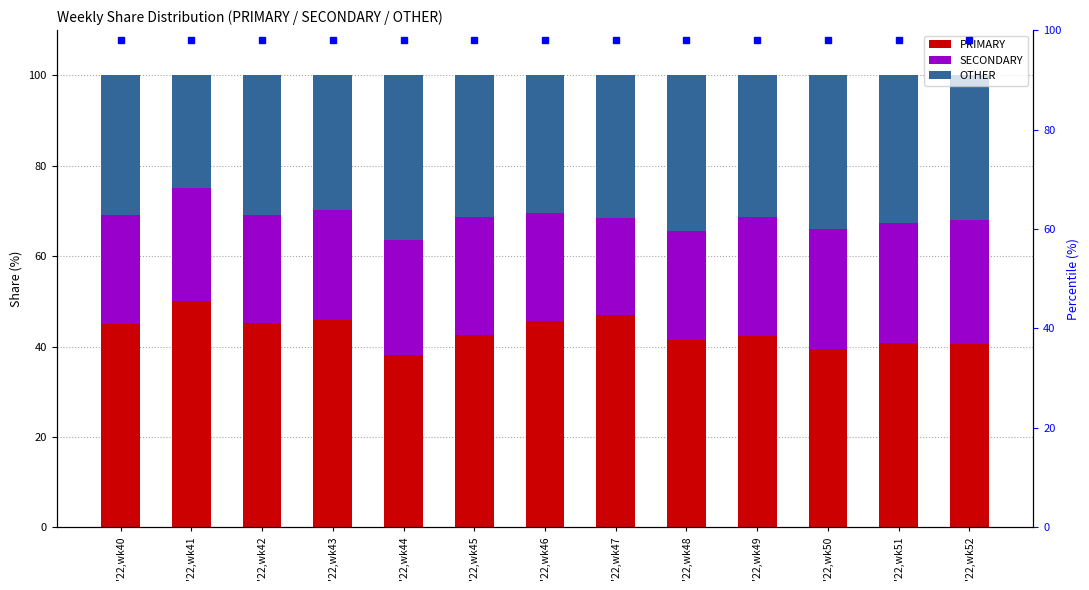

How many distinct data groups are displayed?

3